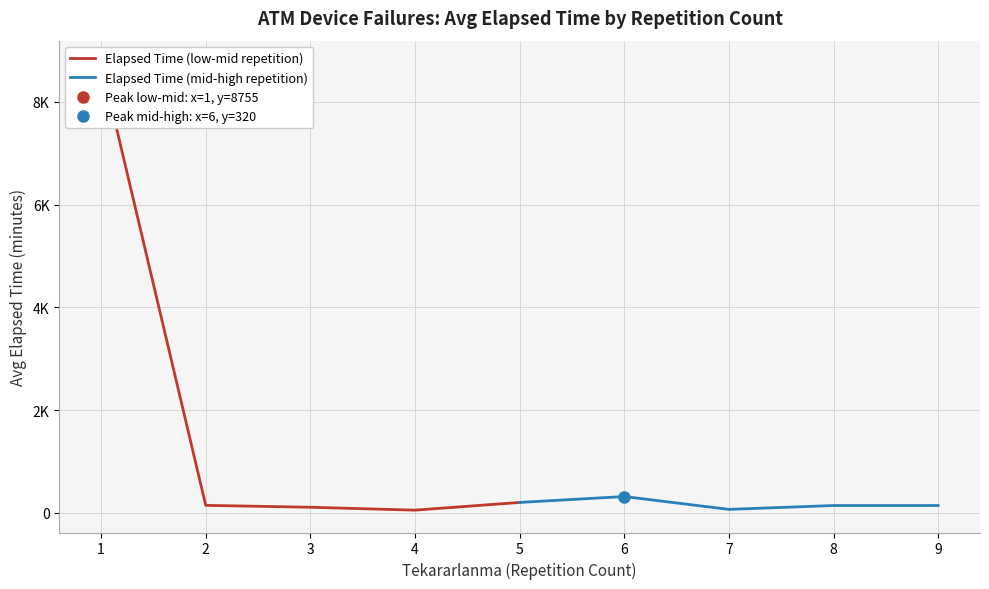

What is the value of the Elapsed Time (low-mid repetition) point at the 2nd from the left?

148.5